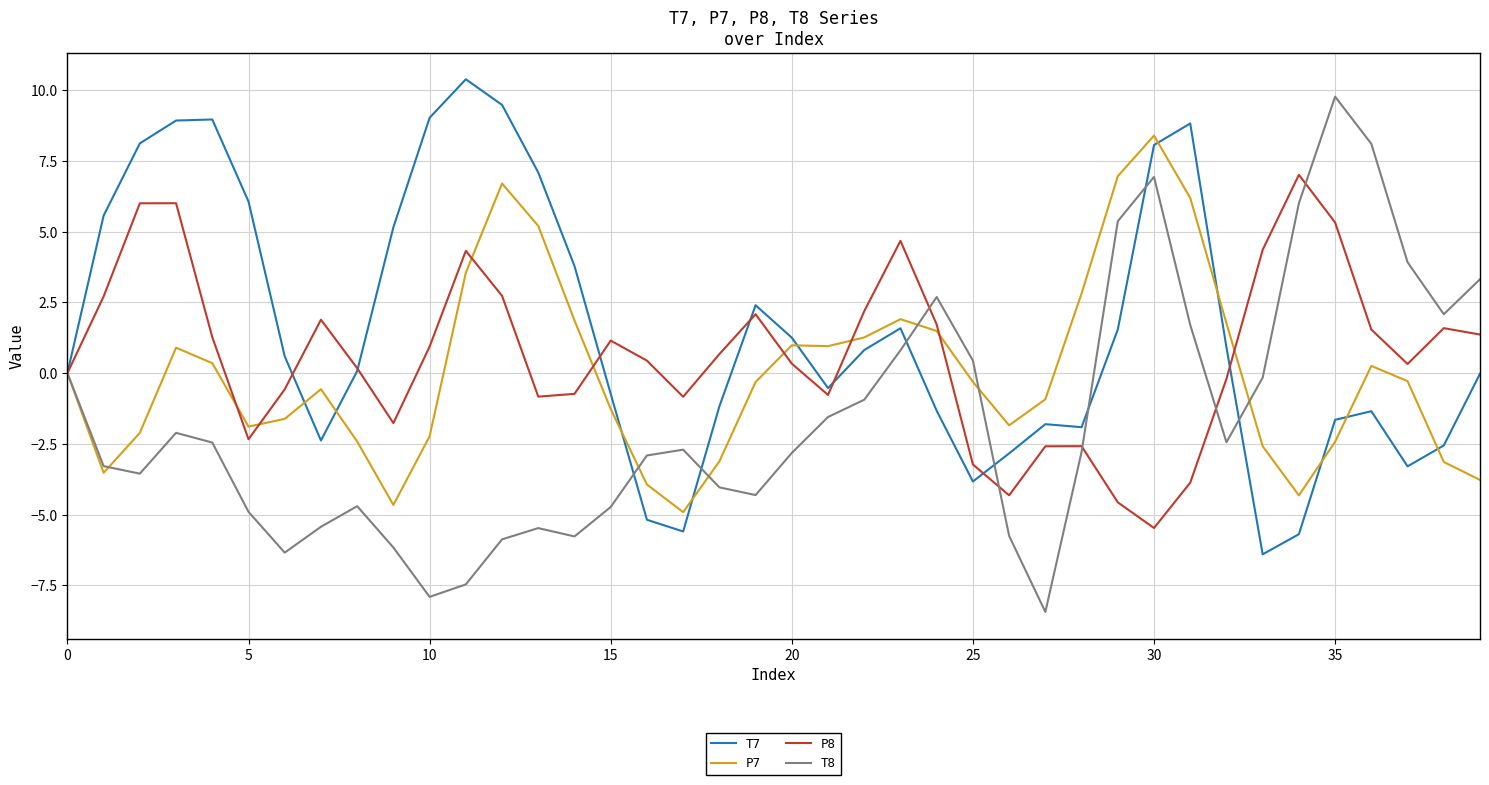

Which series has the largest total across all categories?

T7